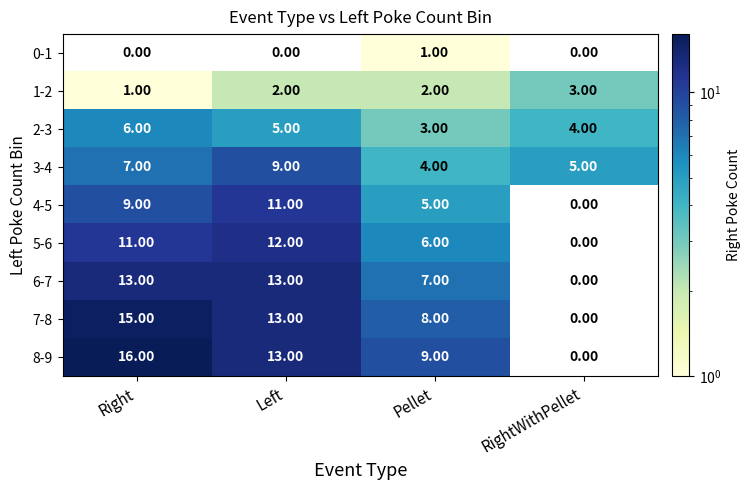

At how many categories does at least one series exceed 3?

4